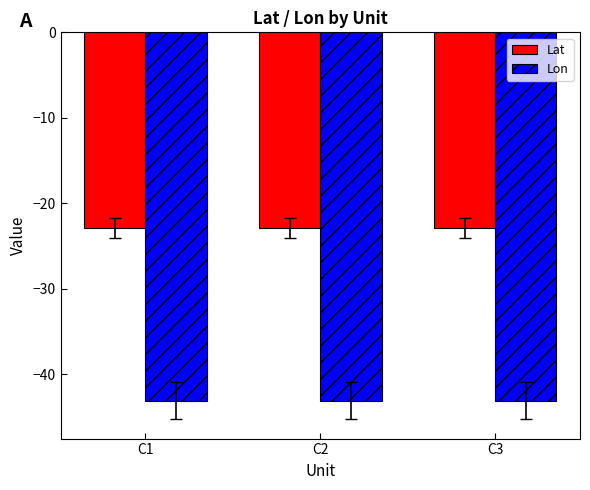

Rank the series by their average value, from lowest to highest.

Lon, Lat